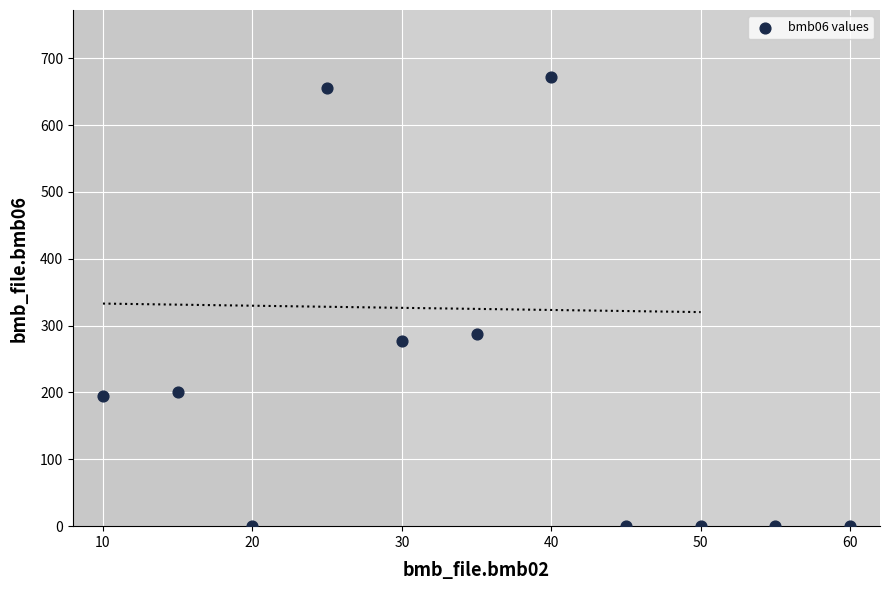

What Y value in the scatter plot is closest to 336?

288.0